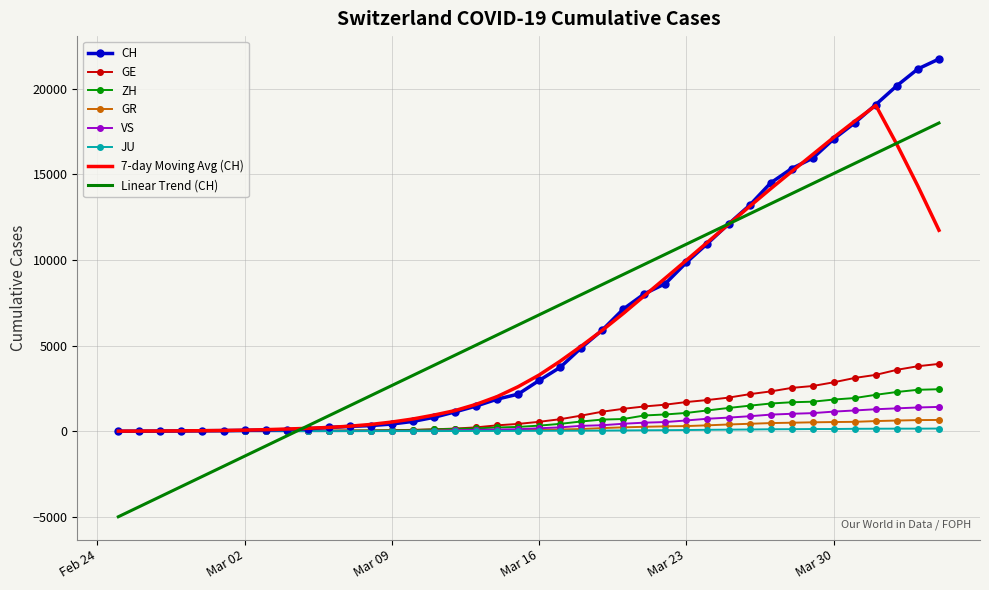

Which series has the largest range (max minus min)?

Linear Trend (CH)